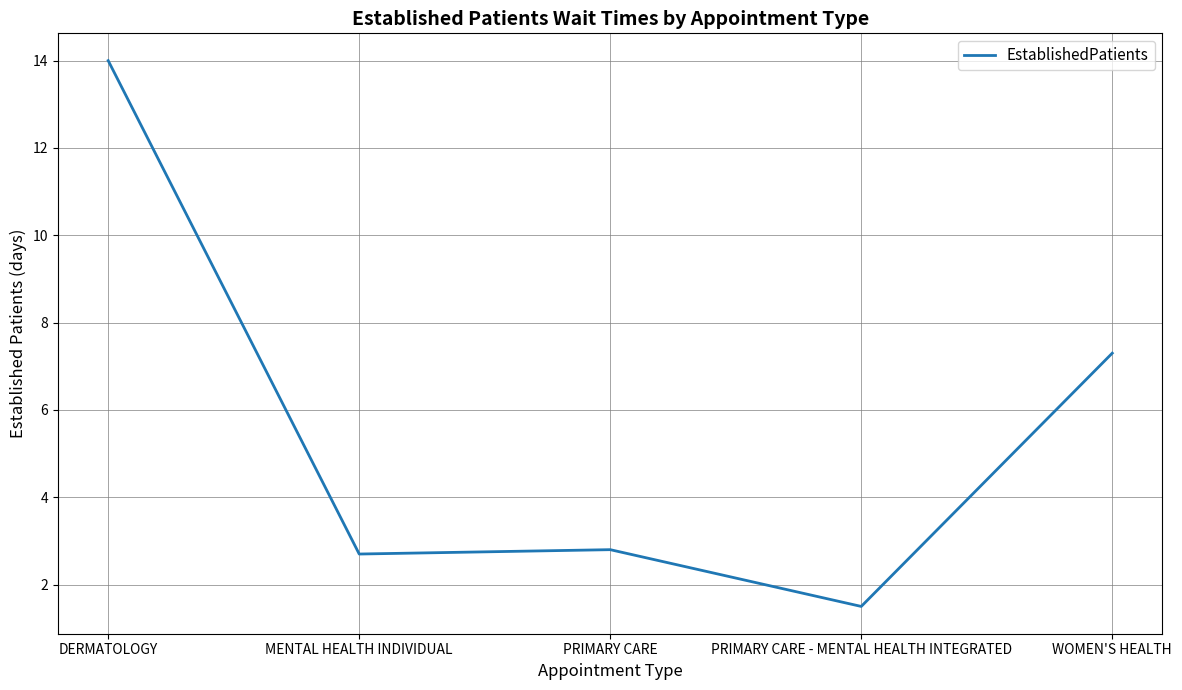

At which category does the data reach its first local peak?

PRIMARY CARE